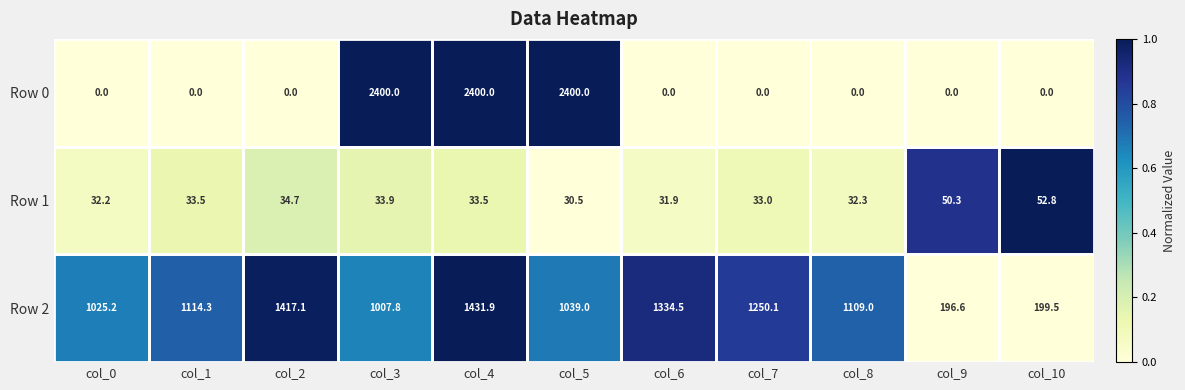

What is the sum of the Row 2 values at col_9 and col_4?

1628.5